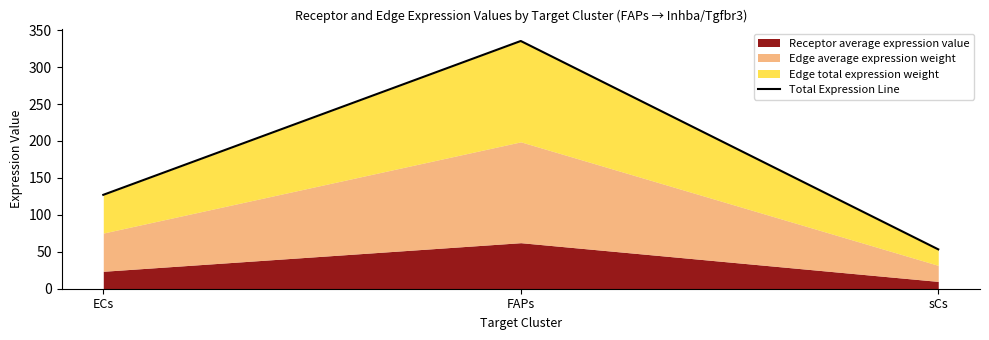

What is the sum of the values at FAPs and sCs?

388.6